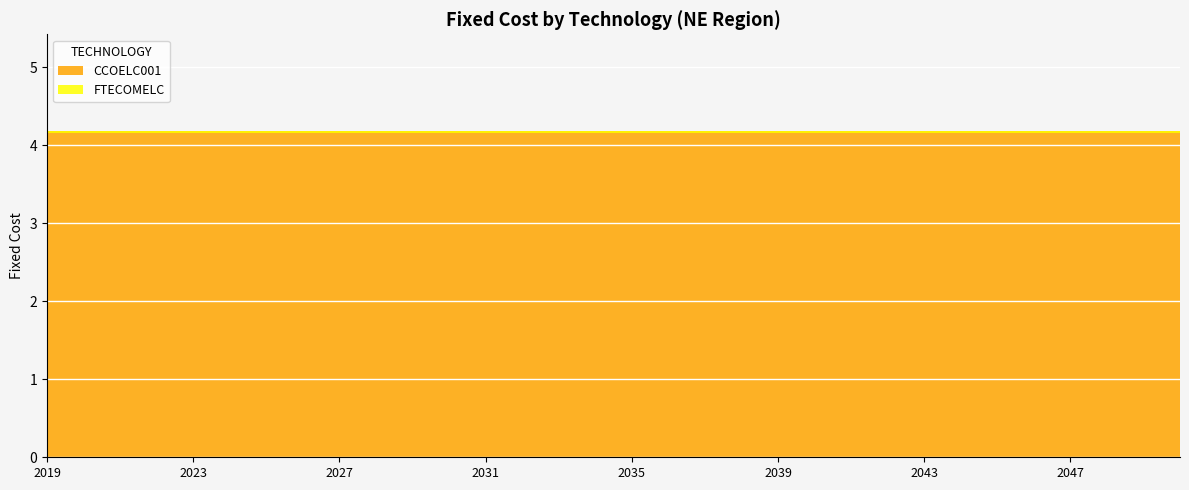

How many series are shown in this chart?

2